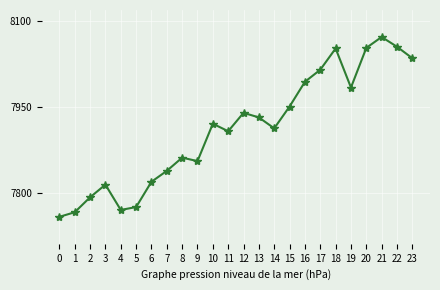

Read the value at 23.

8035